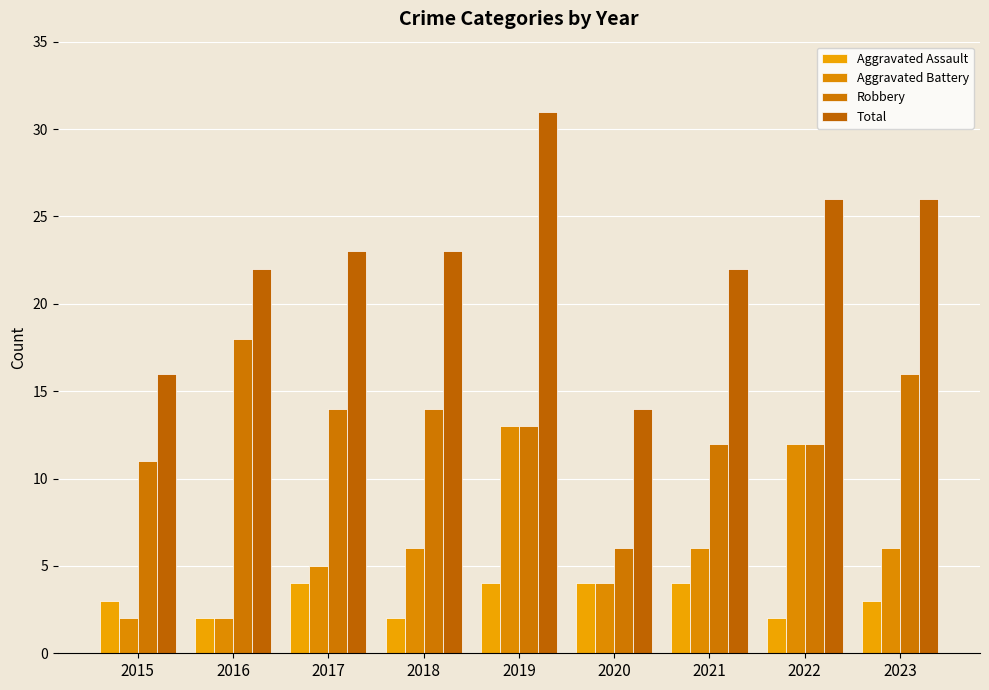

List the series in order of their overall mean, highest first.

Total, Robbery, Aggravated Battery, Aggravated Assault